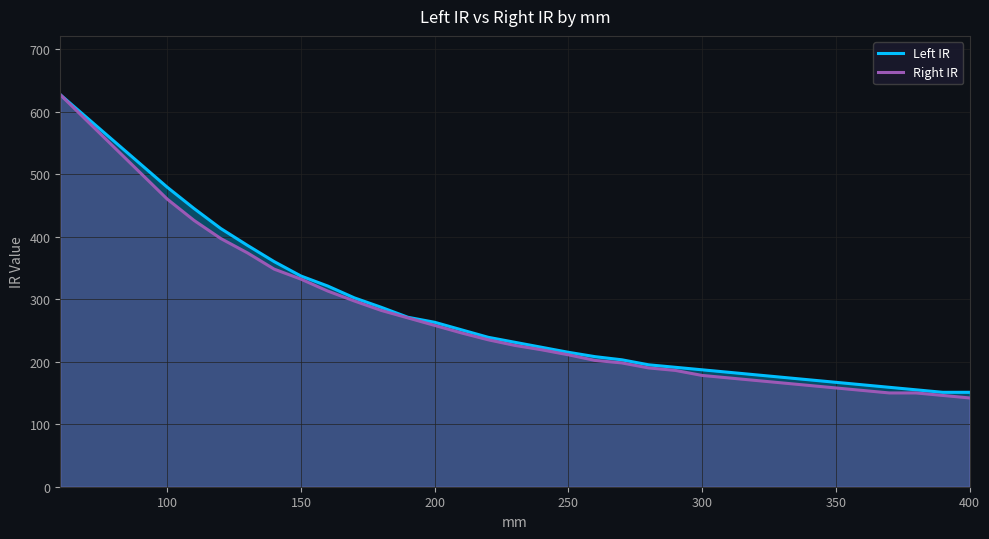

What is the difference between the second highest and second lowest values in the Left IR series?

328